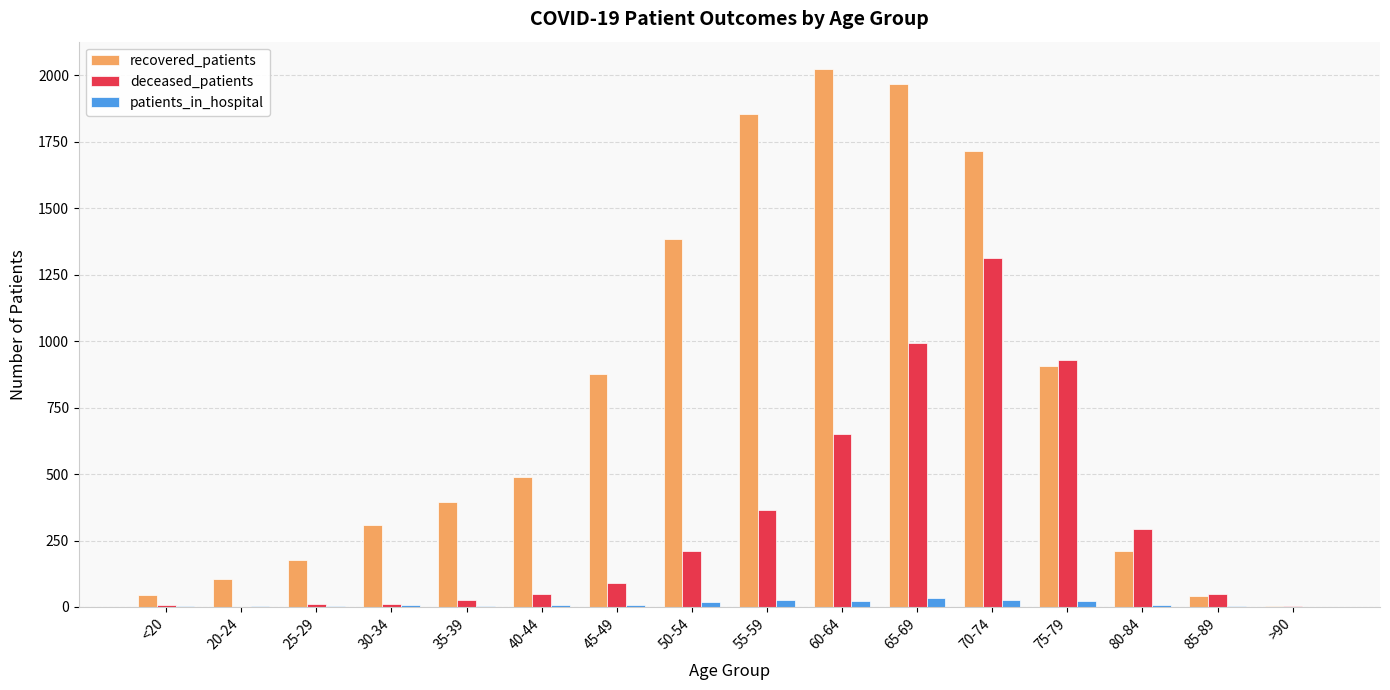

Which category has the highest value across all series?

60-64